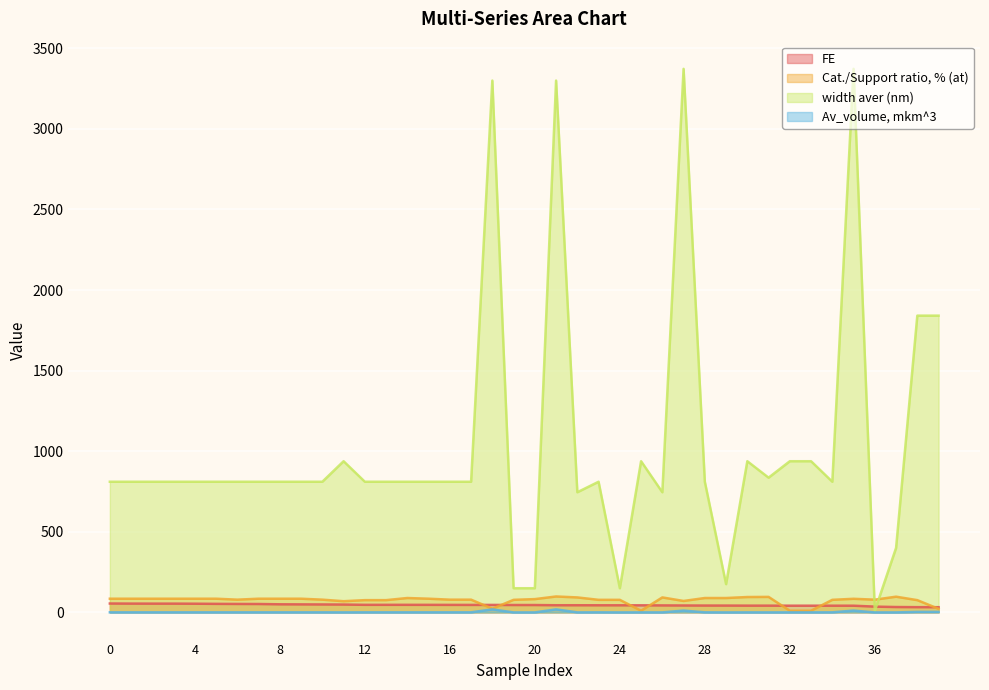

What is the sum of all FE values?

1824.2